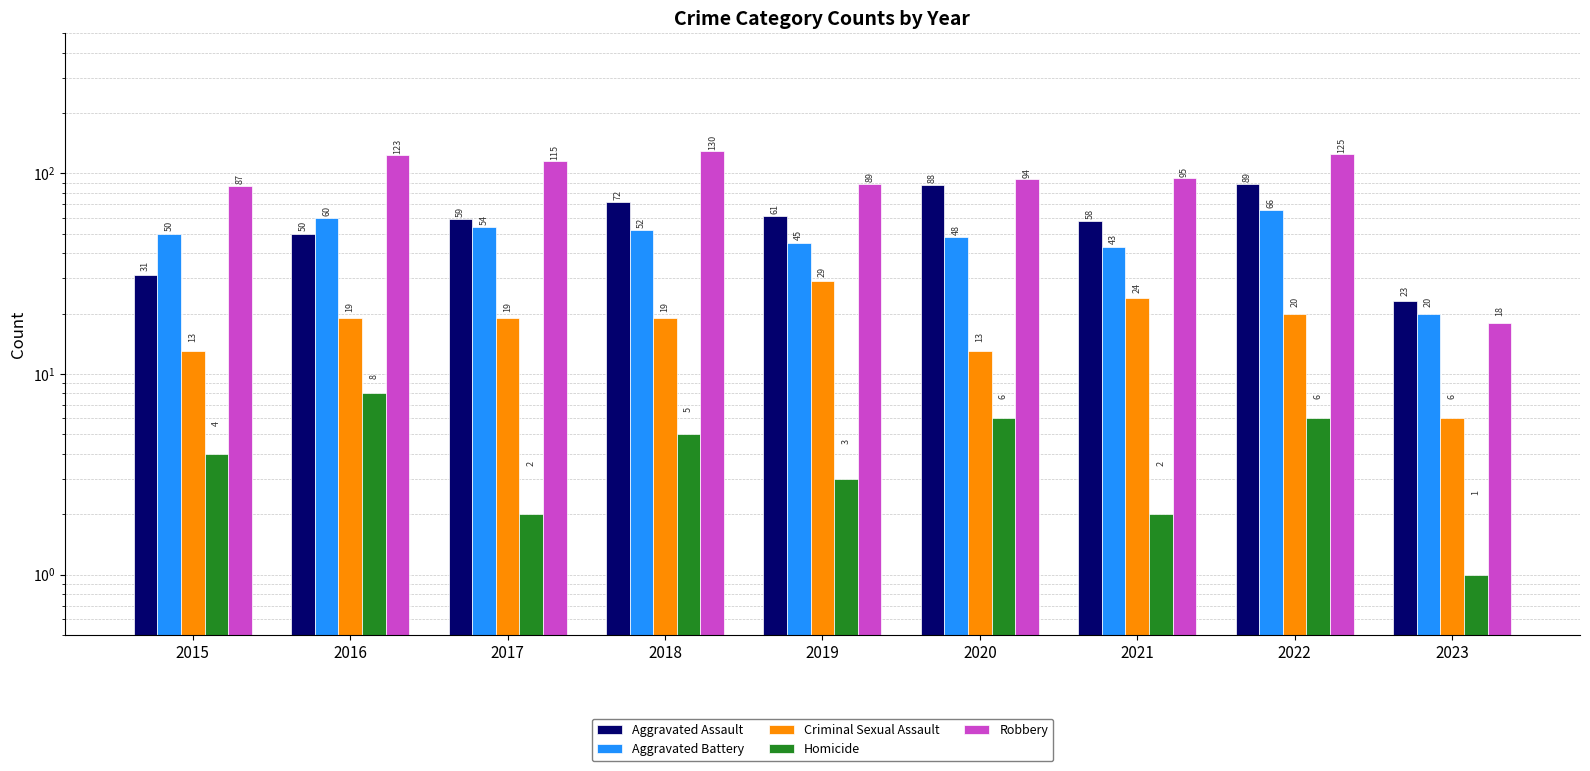

Rank the series by their maximum value, from lowest to highest.

Homicide, Criminal Sexual Assault, Aggravated Battery, Aggravated Assault, Robbery